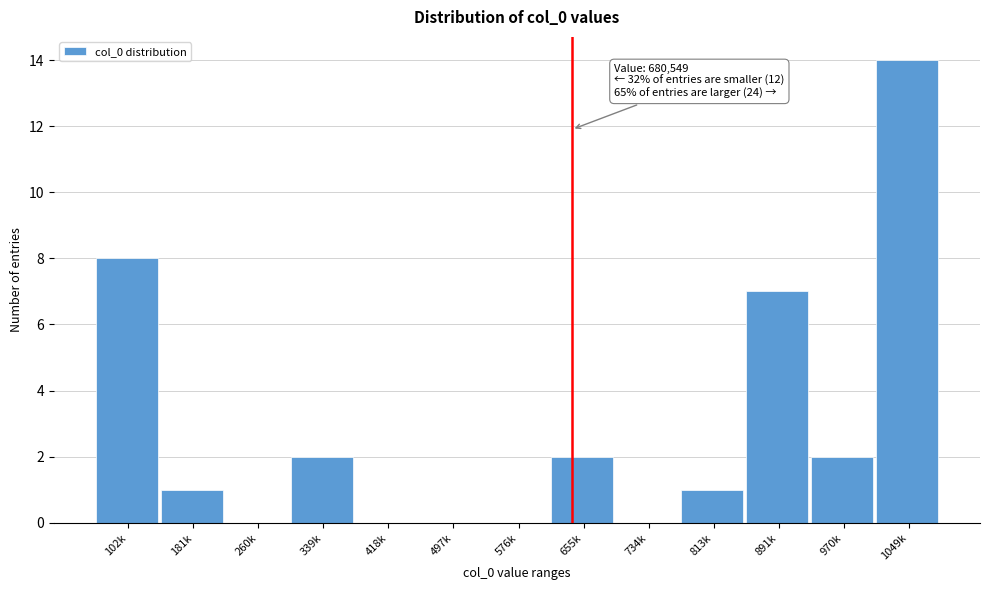

Reading left to right, list all the values displayed in this chart.

102k=8	181k=1	260k=0	339k=2	418k=0	497k=0	576k=0	655k=2	734k=0	813k=1	891k=7	970k=2	1049k=14